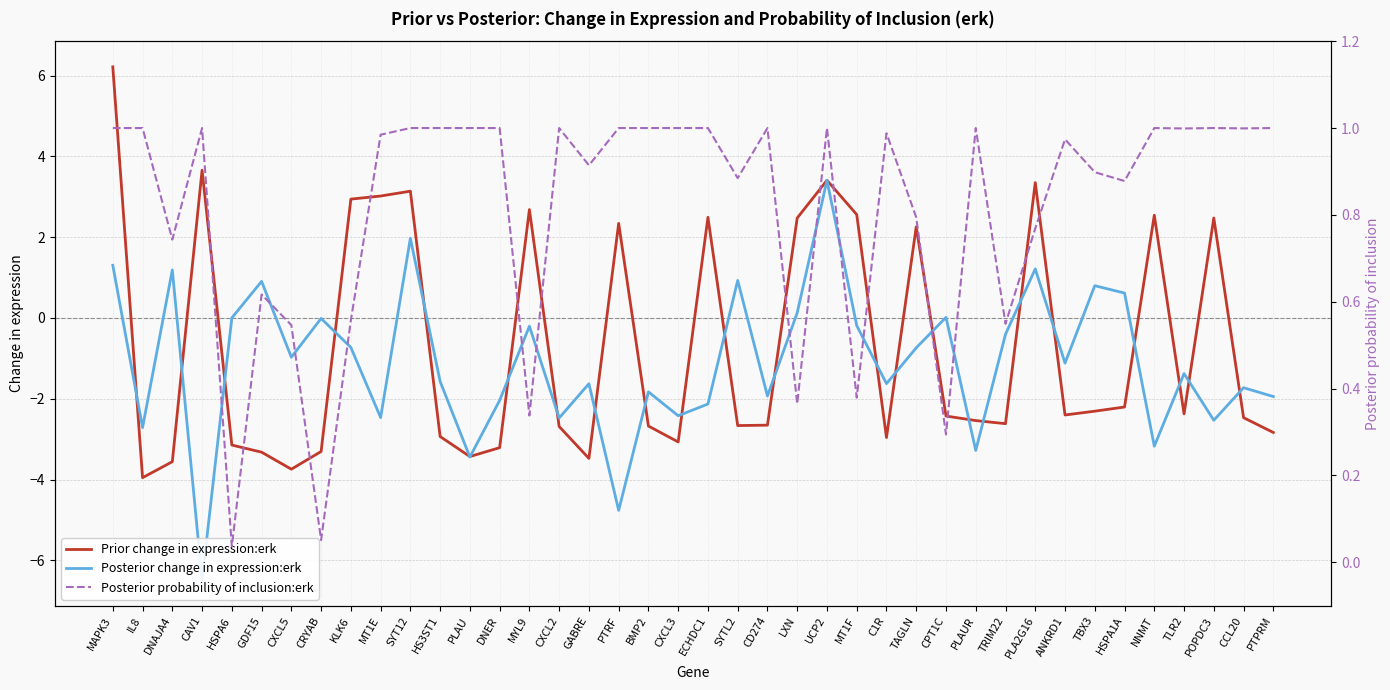

What is the value of the Posterior probability of inclusion:erk point at the 8th from the left?

0.1